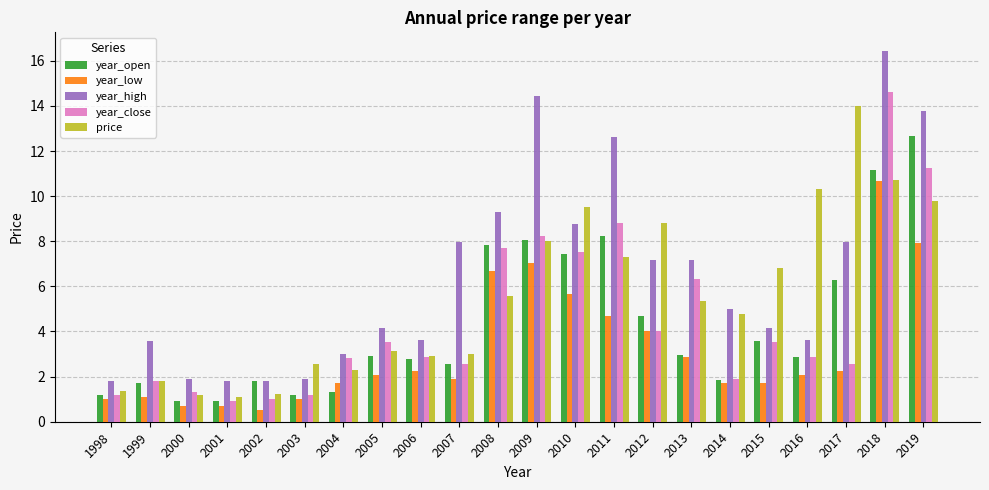

What is the average value of the year_high series?

6.5